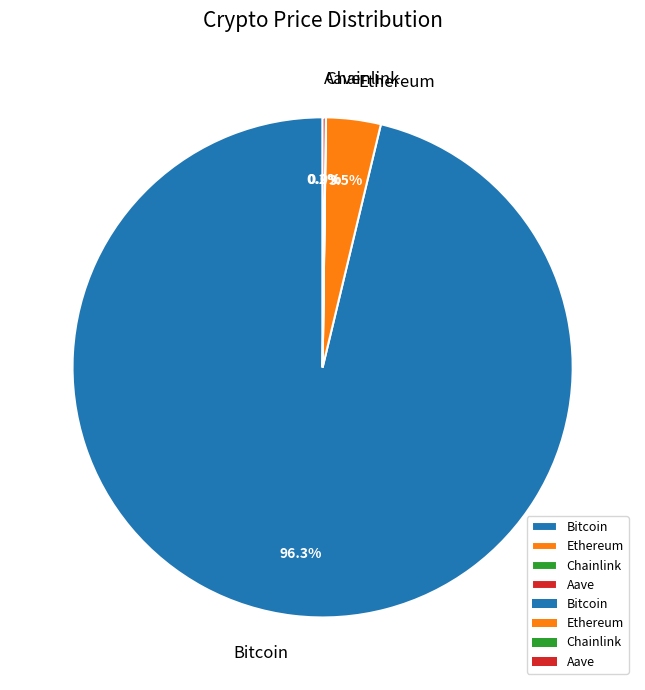

Which slice is the largest?

Bitcoin